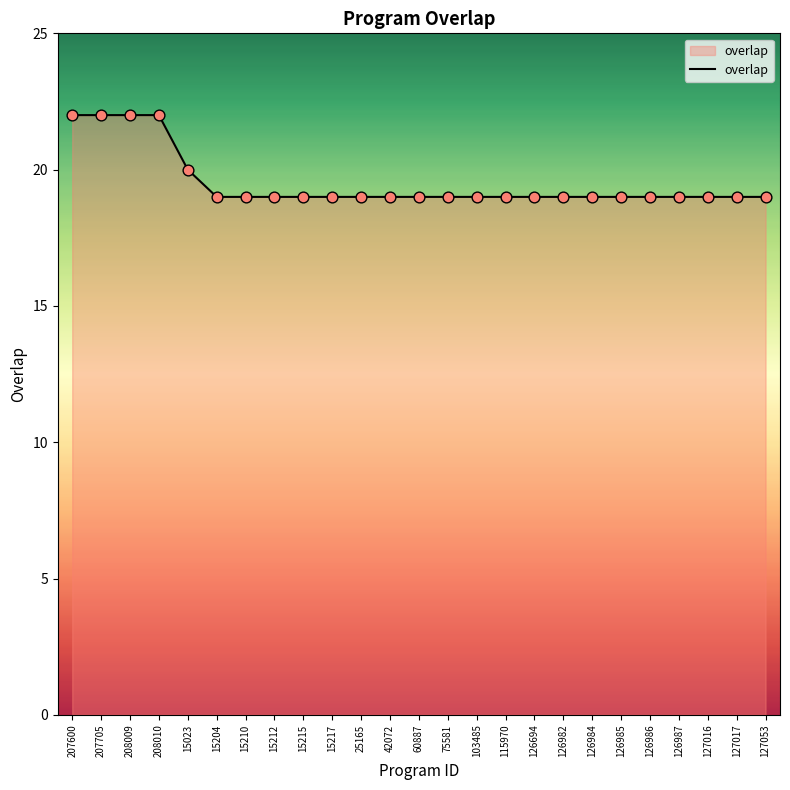

Approximately how many times larger is the value at 208010 compared to 42072?

1.2